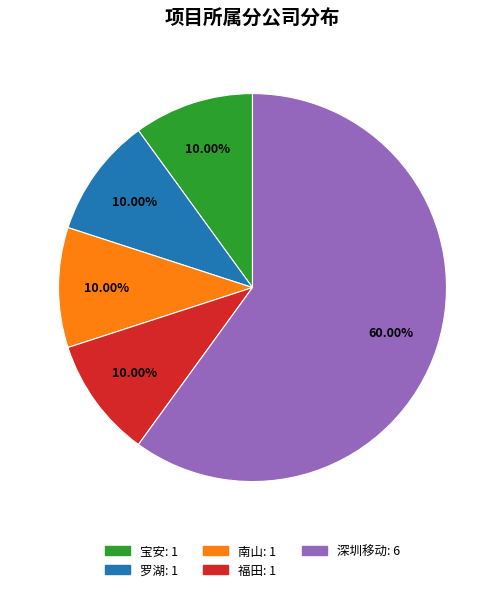

Does any single category account for the majority?

Yes